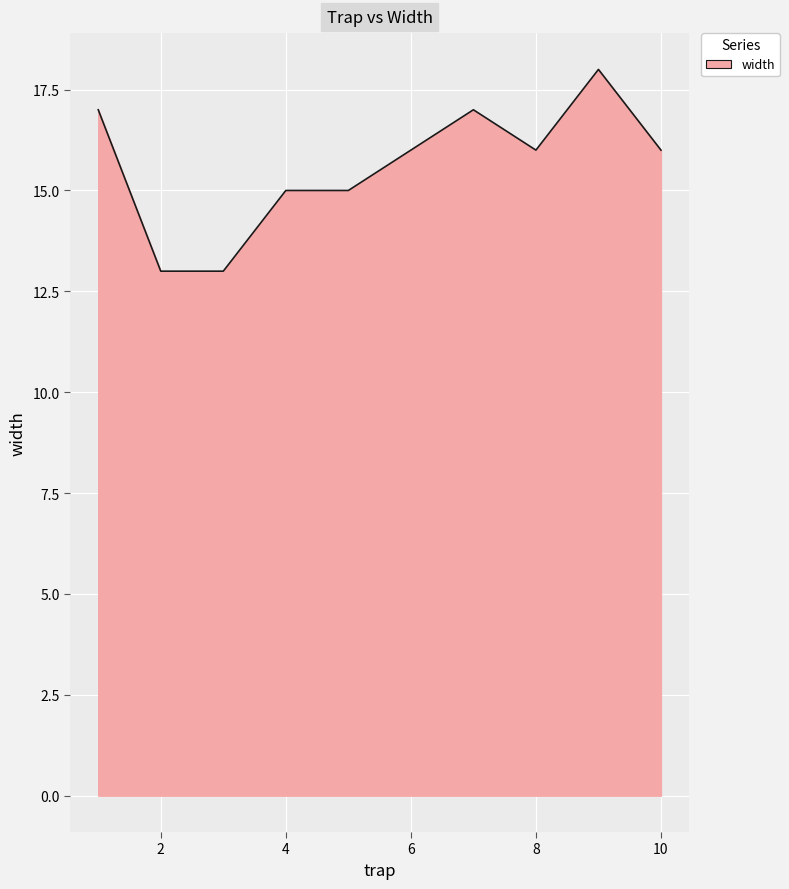

What is the greatest value displayed?

18